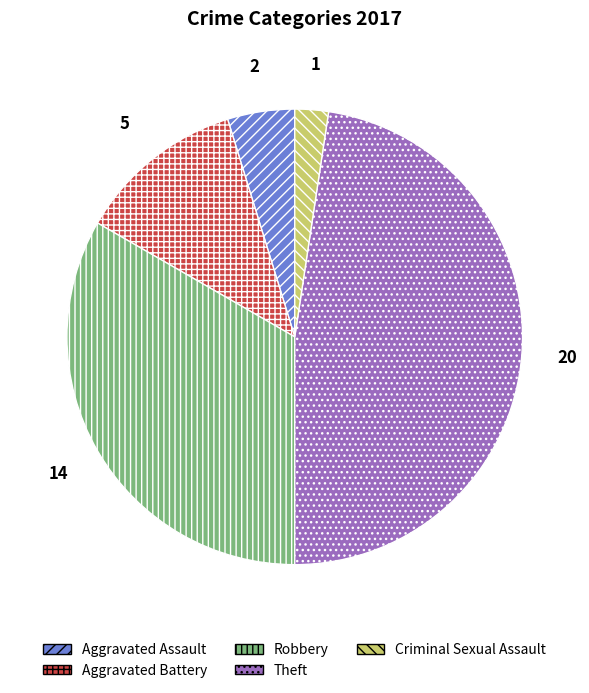

How many segments does this pie chart have?

5